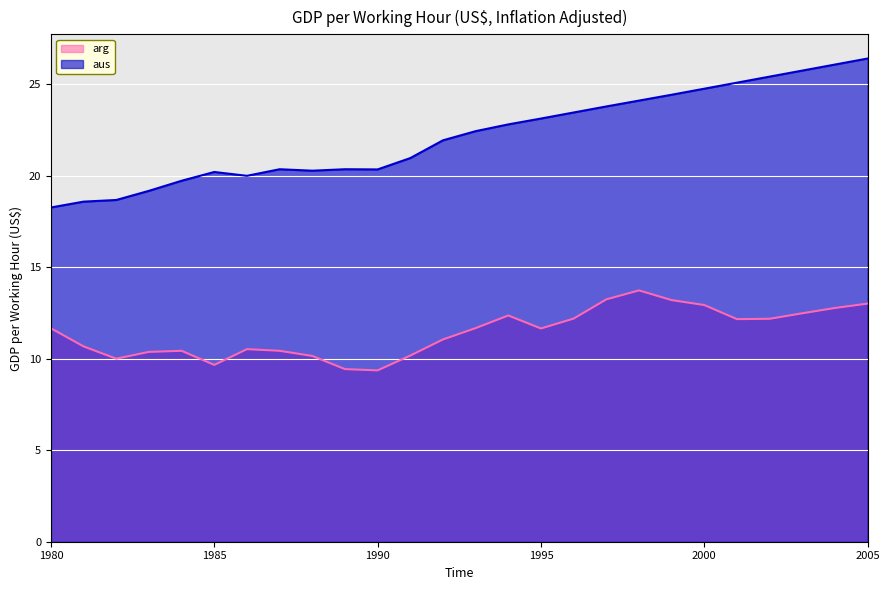

The aus series shows 36.7 at 2005. True or false?

False